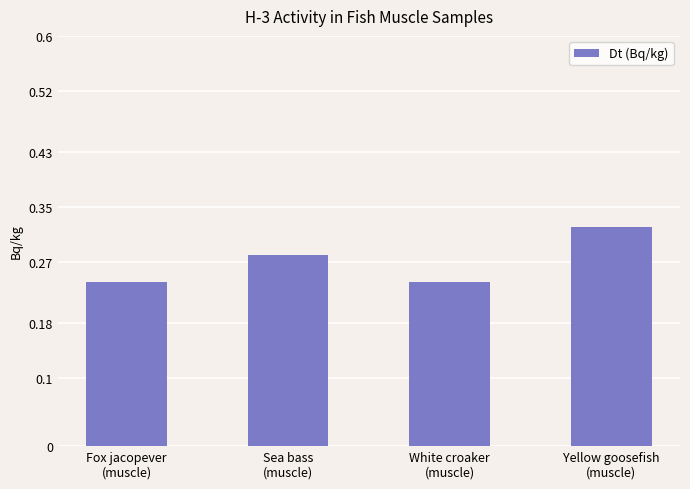

What is the label of the 4th bar from the left?

Yellow goosefish
(muscle)